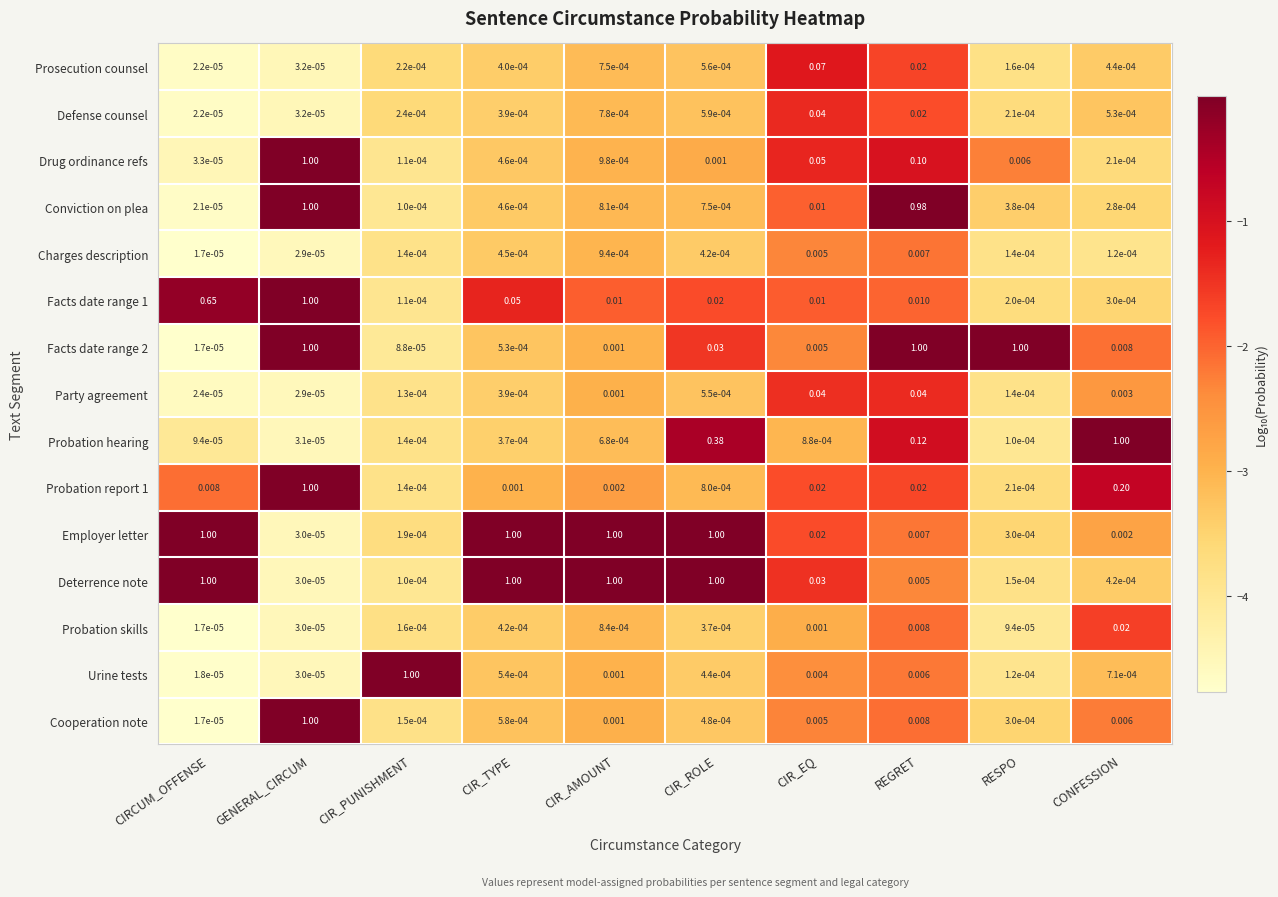

Which series changed the most between CIR_PUNISHMENT and CIR_ROLE?

Deterrence note